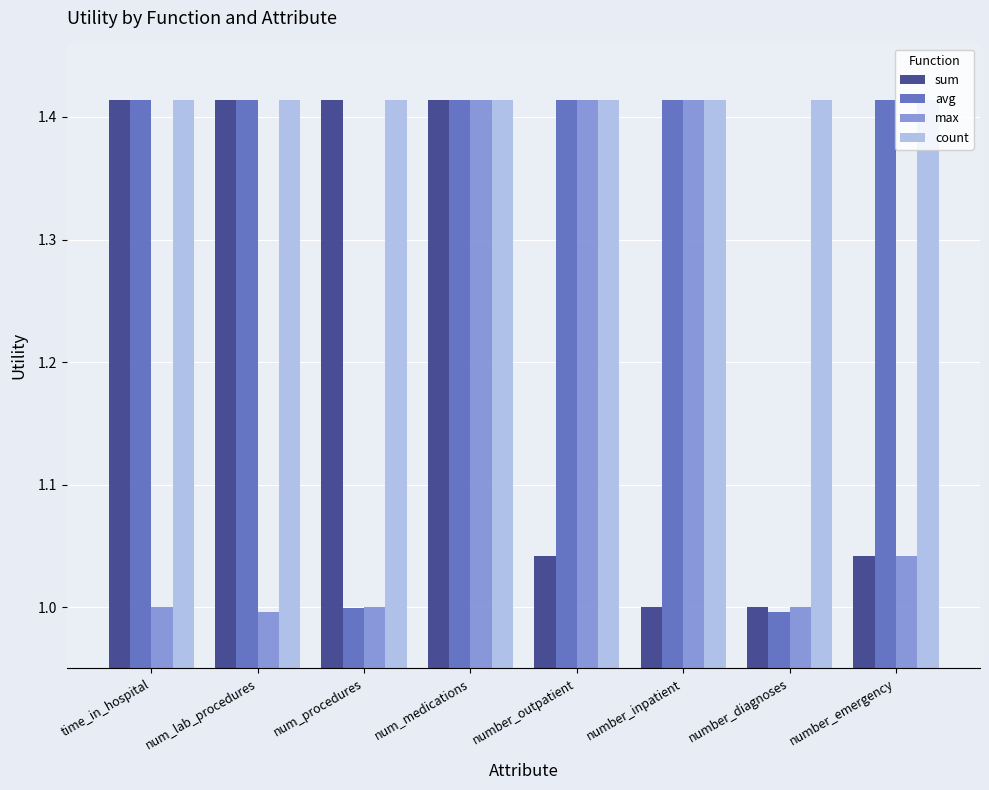

What is the sum of the avg values at number_diagnoses and number_emergency?

2.4